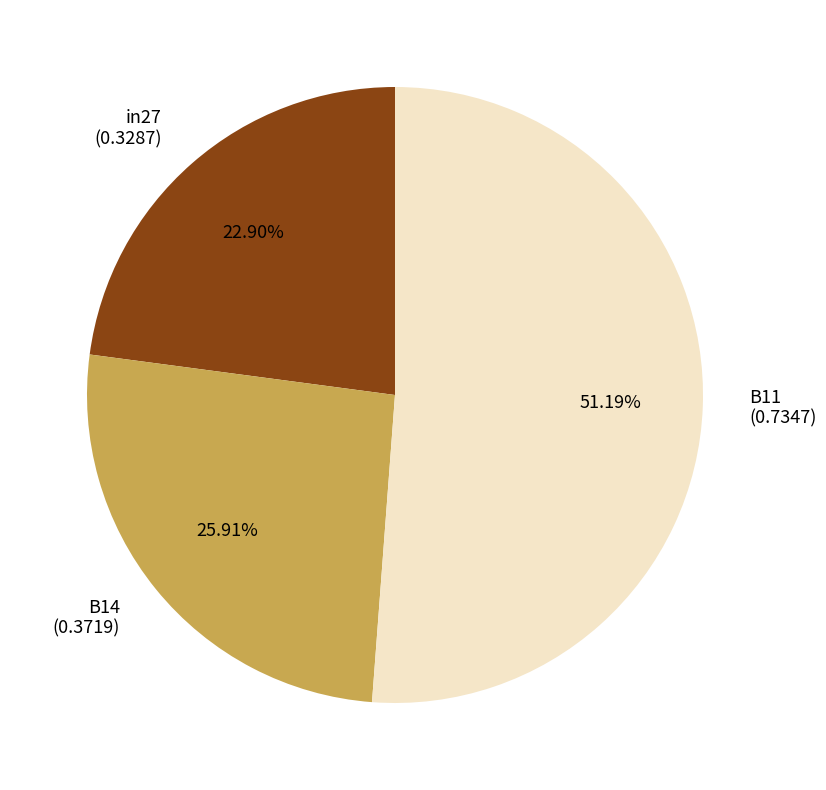

Which category has the smallest portion of the pie?

in27